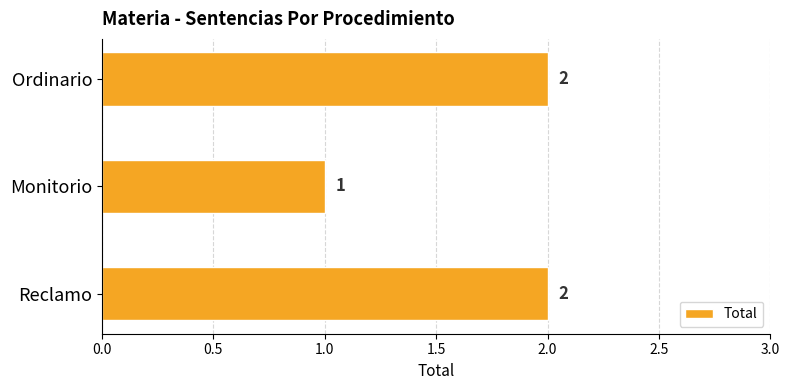

Count the values in the range 1 to 2.

3